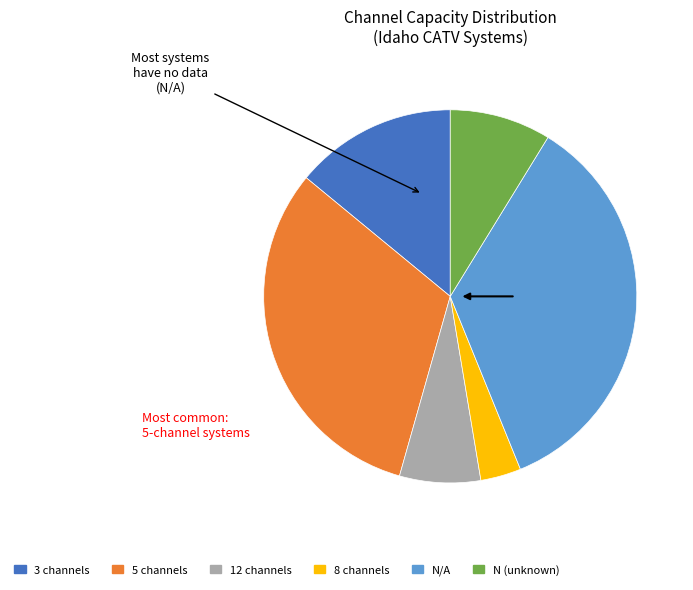

Is there a majority slice in this chart?

No